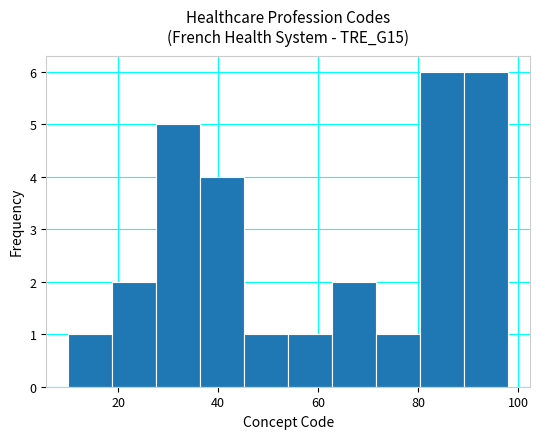

Reading left to right, transcribe this chart: for each bar, give the range it covers on the x-axis and its height. Neither the bar edges nor the heights are printed on the chart, so give them approximately, as read against the axes.

10.0 to 18.8: 1
18.8 to 27.6: 2
27.6 to 36.4: 5
36.4 to 45.2: 4
45.2 to 54.0: 1
54.0 to 62.8: 1
62.8 to 71.6: 2
71.6 to 80.4: 1
80.4 to 89.2: 6
89.2 to 98.0: 6